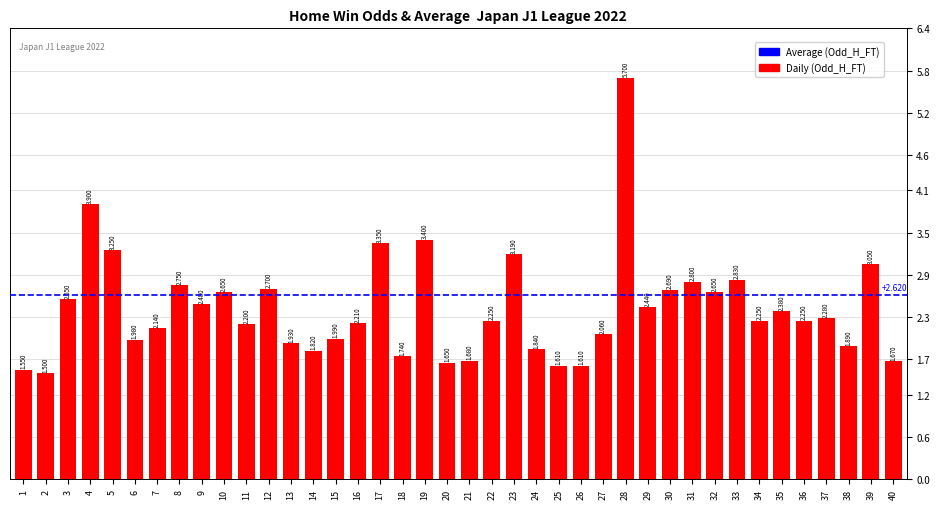

Which label corresponds to the smallest value in the chart?

2